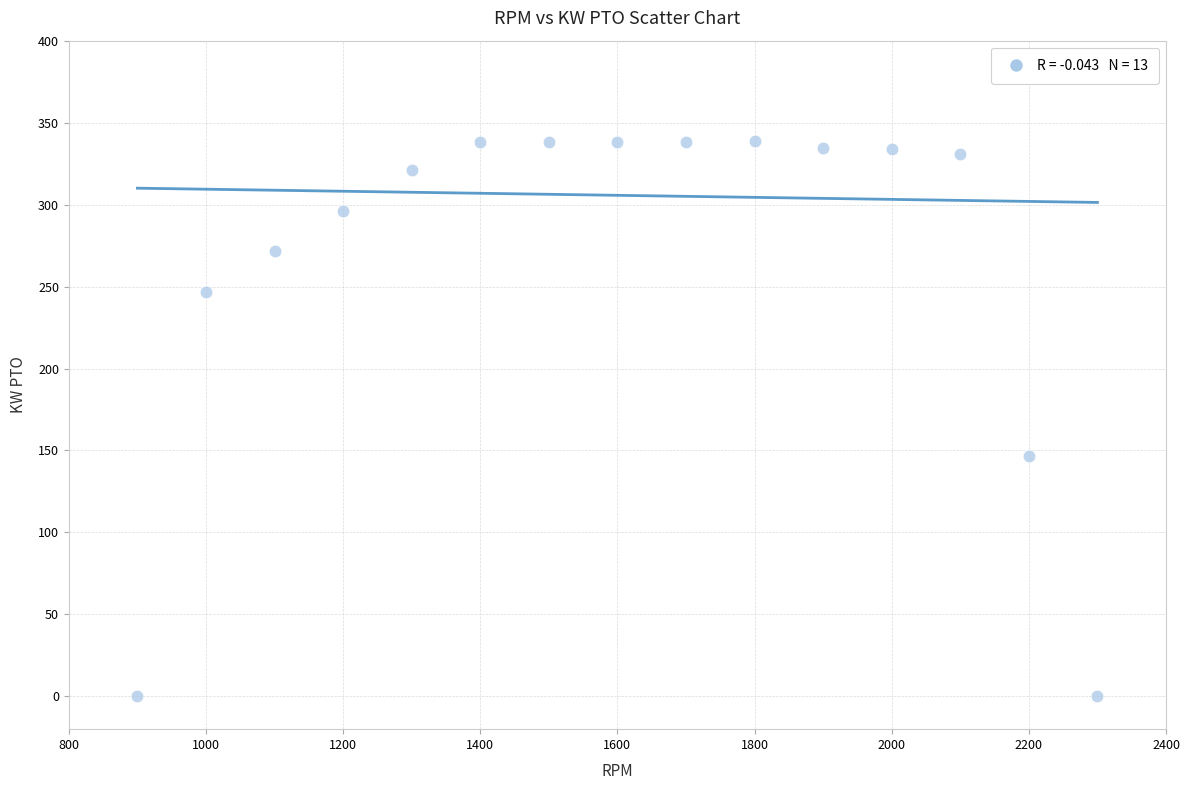

What is the range of X values (max minus min)?

1400.0